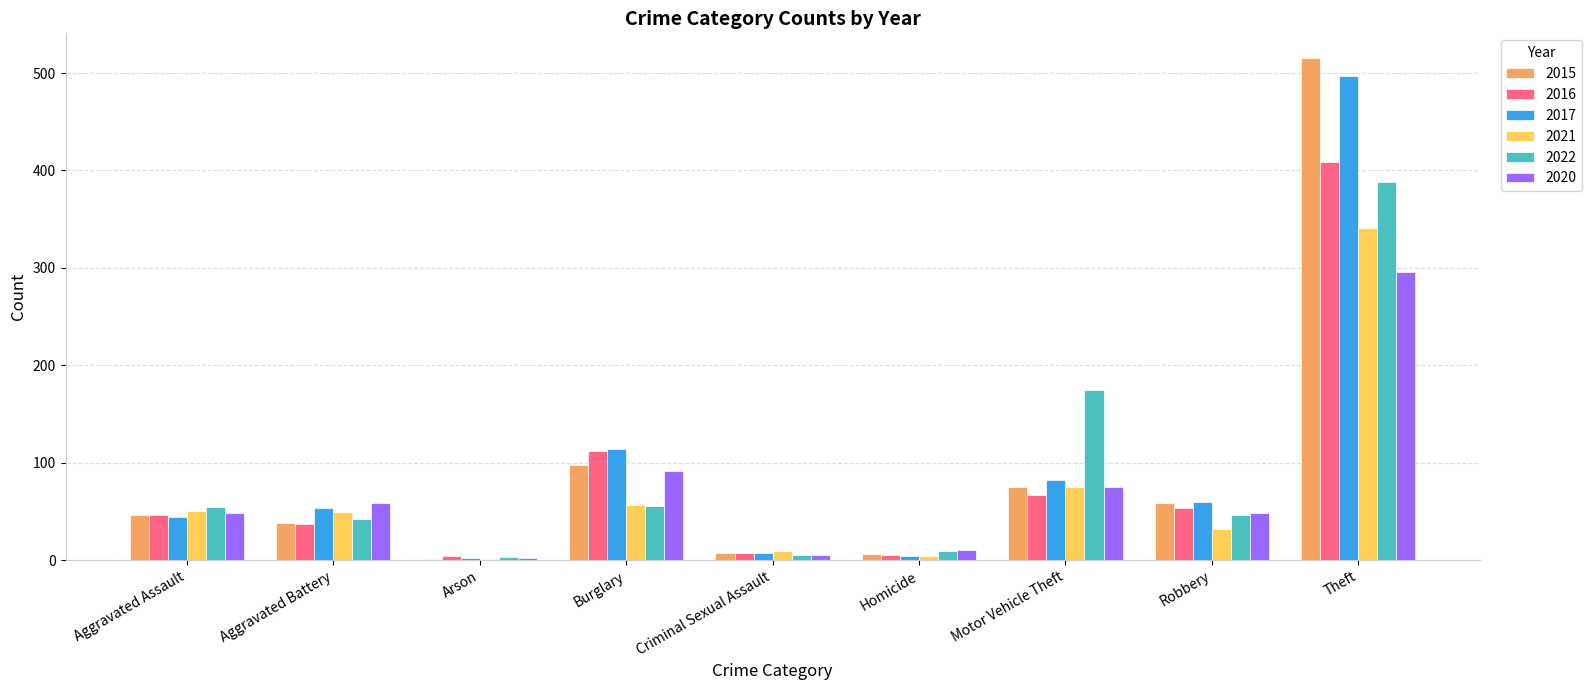

The 2021 series shows 57 at Burglary. True or false?

True